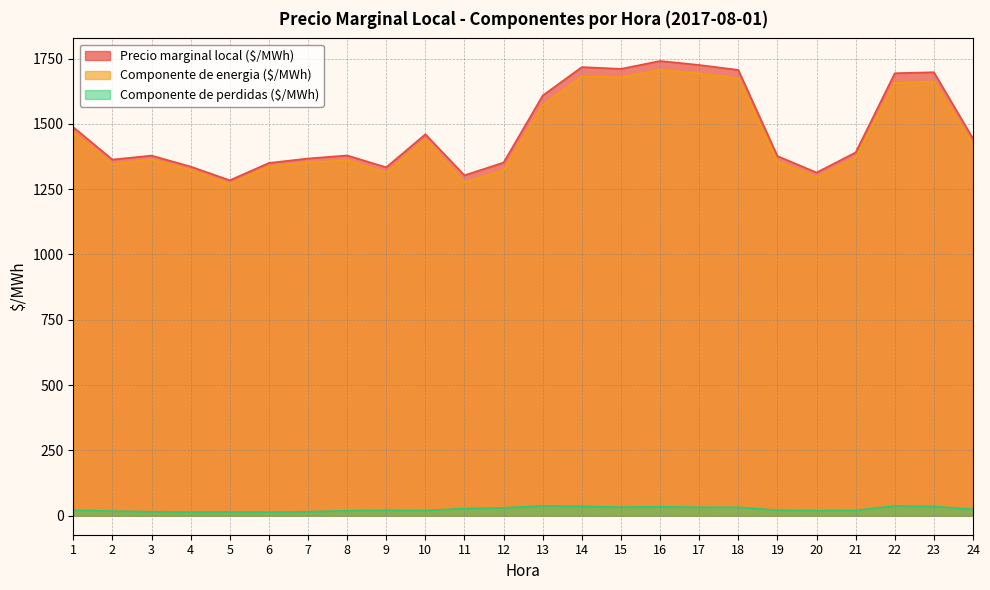

Reading left to right, extract all data points from this chart.

Precio marginal local ($/MWh): 1487.7	1363.5	1378.7	1336.6	1284.1	1350.4	1367.5	1379.2	1333.8	1460.4	1303.2	1352.1	1608.7	1717.6	1710.7	1741.0	1725.6	1706.8	1376.9	1313.7	1390.8	1694.1	1697.9	1443.6
Componente de energia ($/MWh): 1466.9	1346.2	1363.9	1323.1	1270.0	1337.2	1352.6	1360.7	1313.3	1441.0	1276.2	1322.0	1571.6	1681.8	1678.2	1706.8	1693.5	1675.0	1356.1	1295.1	1370.7	1656.7	1662.8	1419.2
Componente de perdidas ($/MWh): 20.8	17.3	14.8	13.5	14.1	13.2	14.9	18.5	20.4	19.4	27.0	30.0	37.1	35.8	32.6	34.2	32.1	31.8	20.8	18.7	20.1	37.3	35.0	24.3